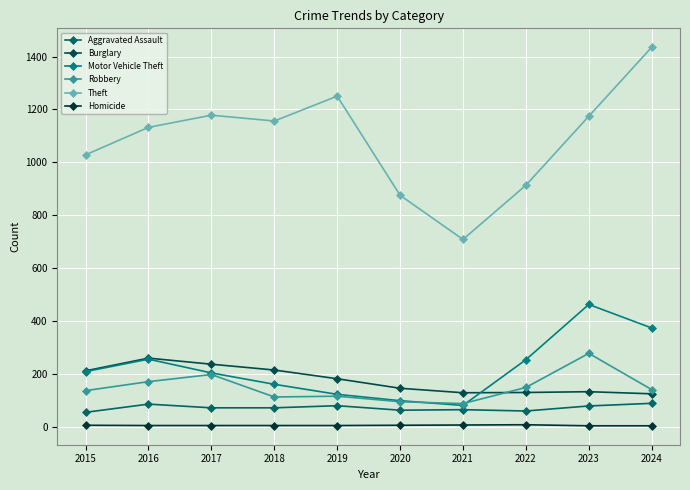

Is this an area chart (filled region under the line)?

No